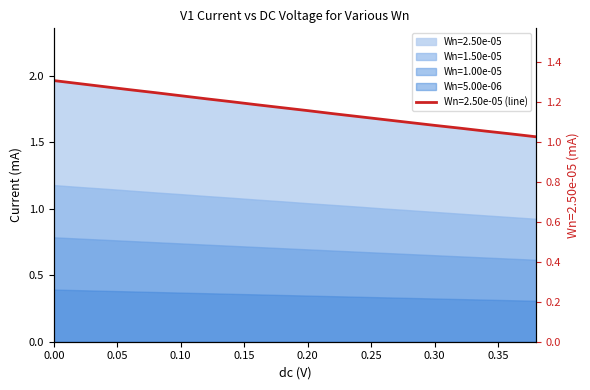

What is the greatest value displayed?

2.0